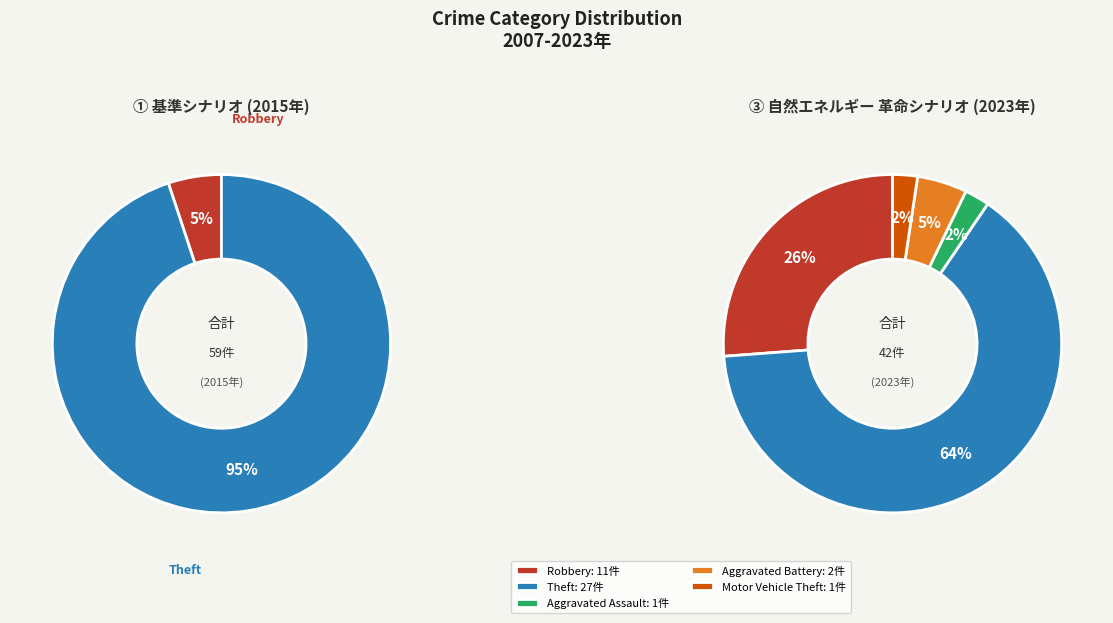

Is it true that Motor Vehicle Theft is 1% of the pie?

False